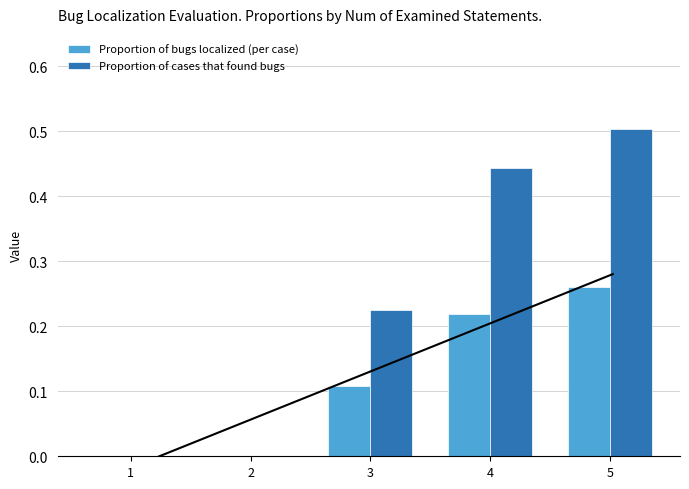

Which series has the largest range (max minus min)?

Proportion of cases that found bugs